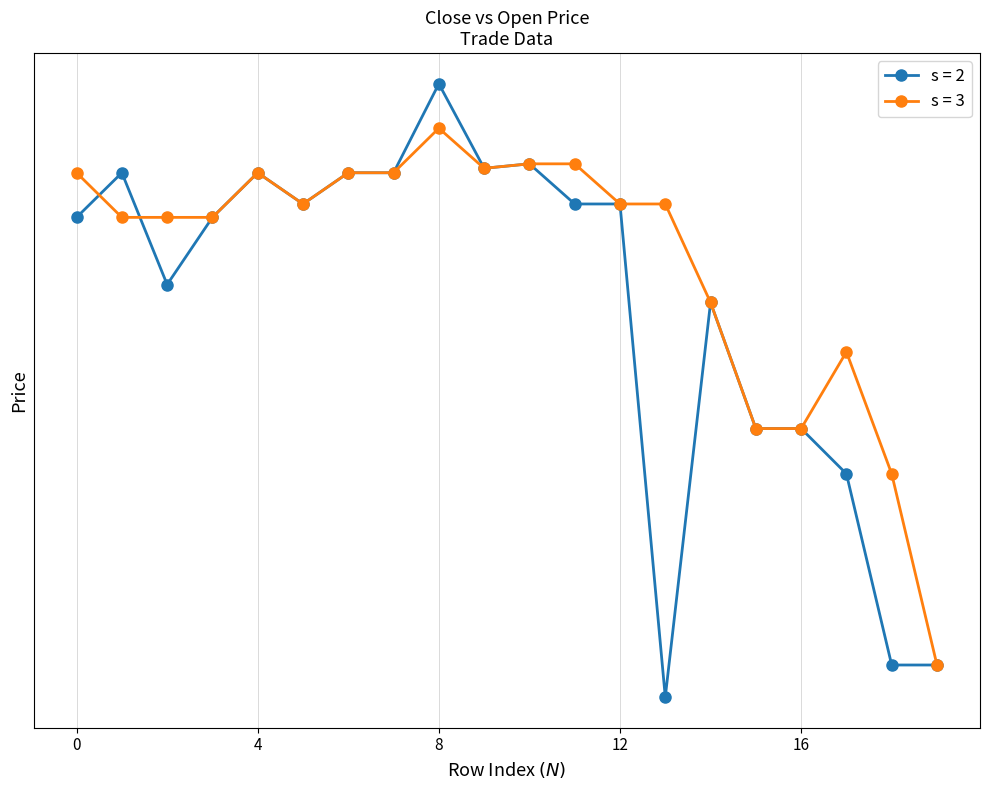

What value does the open series have at 4?

424.0